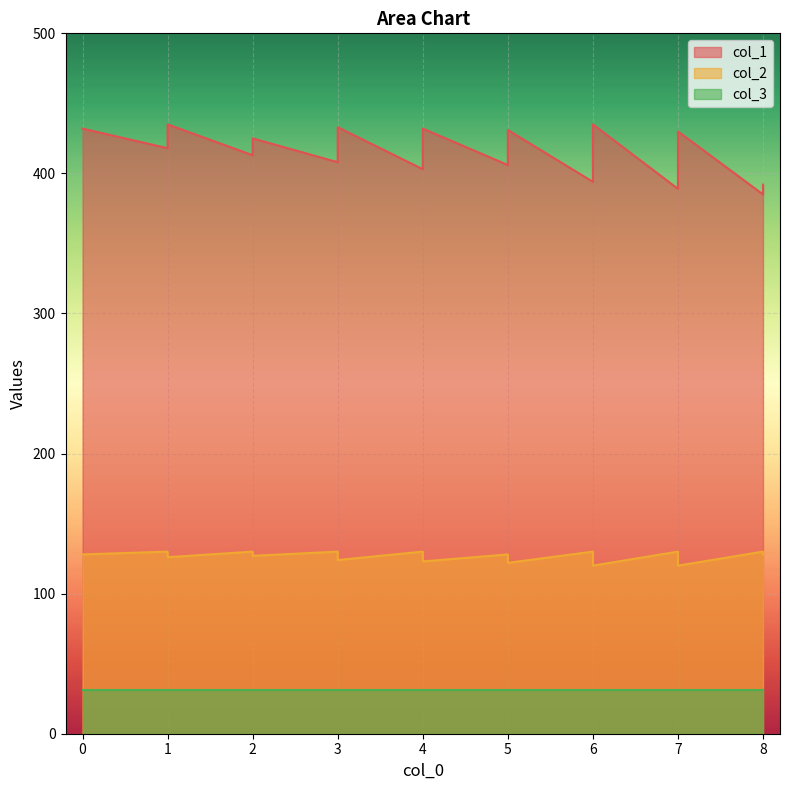

True or false: col_1 and col_2 intersect in this chart.

False